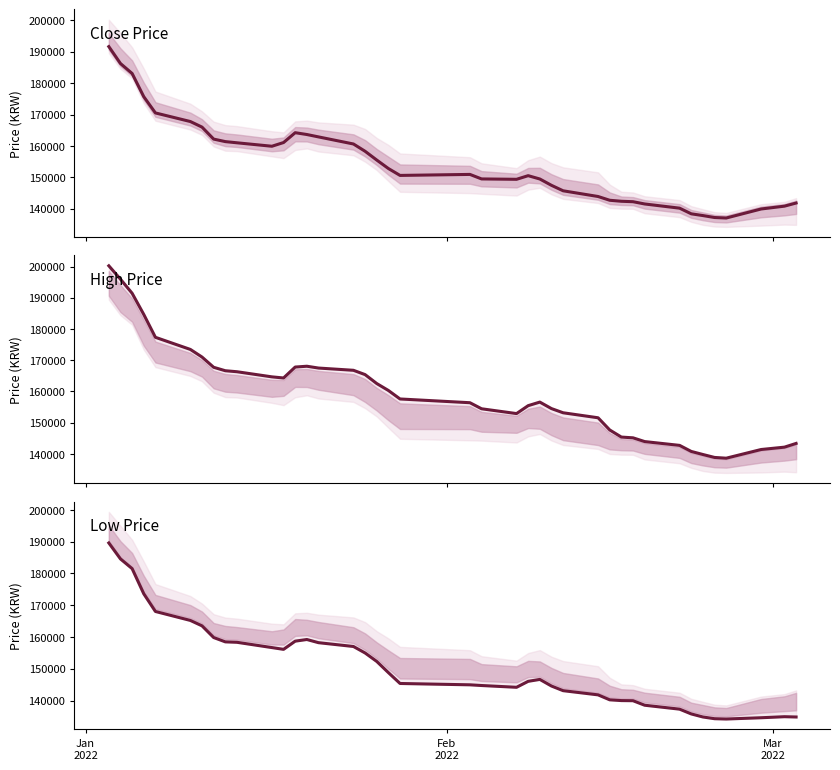

How many lines are shown in the chart?

3